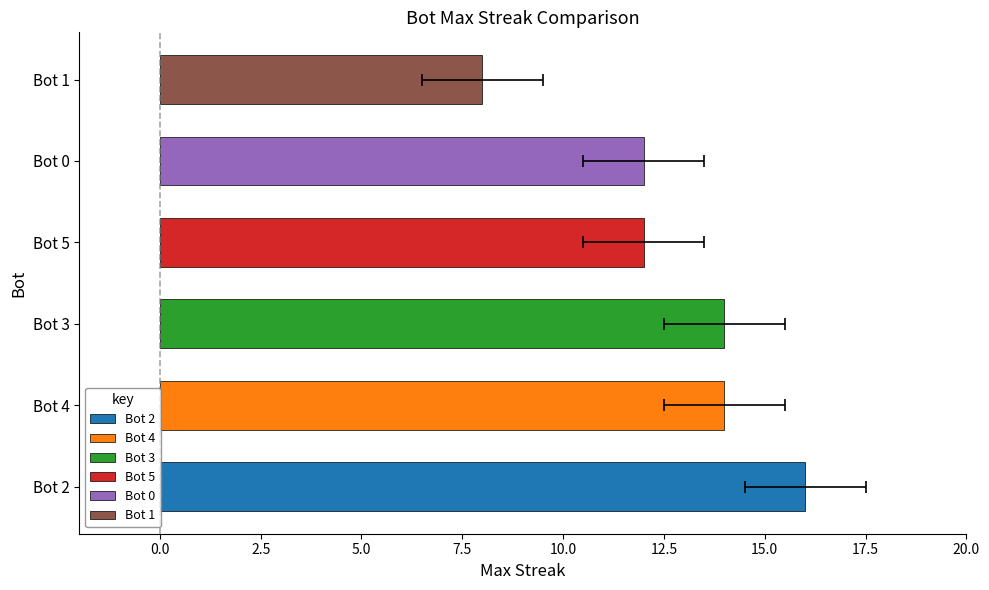

True or false: the data shows 2 at 16.

True